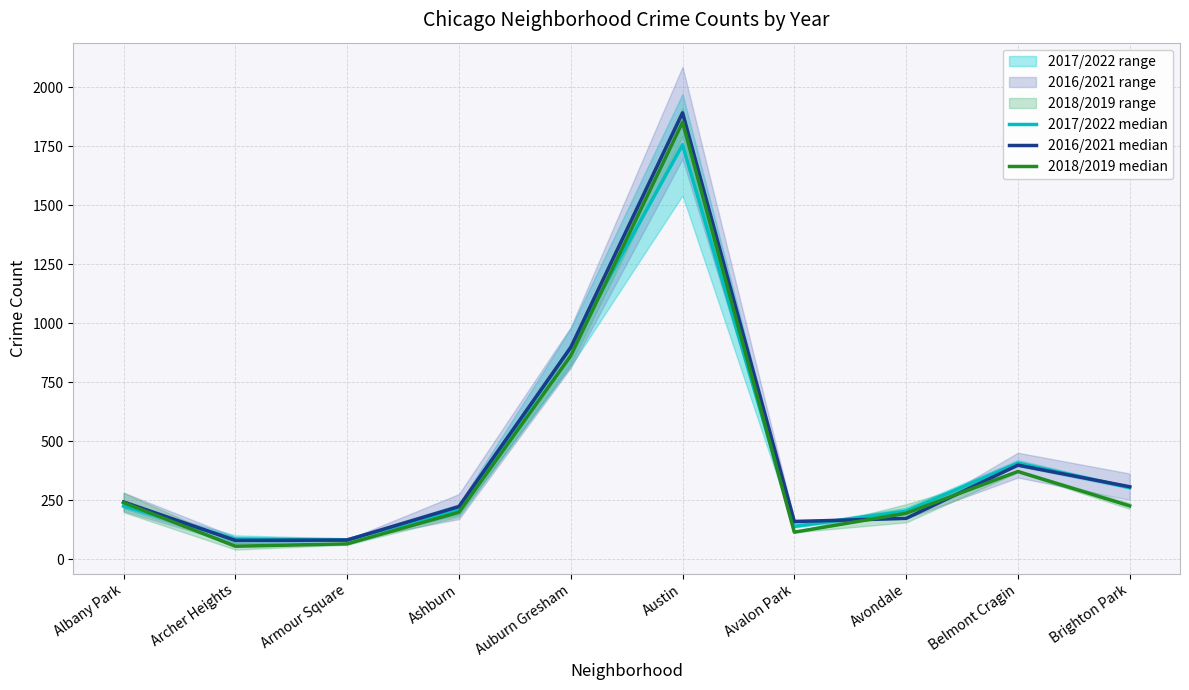

What is the value of the 2016/2021 median point at the 5th from the left?

897.0